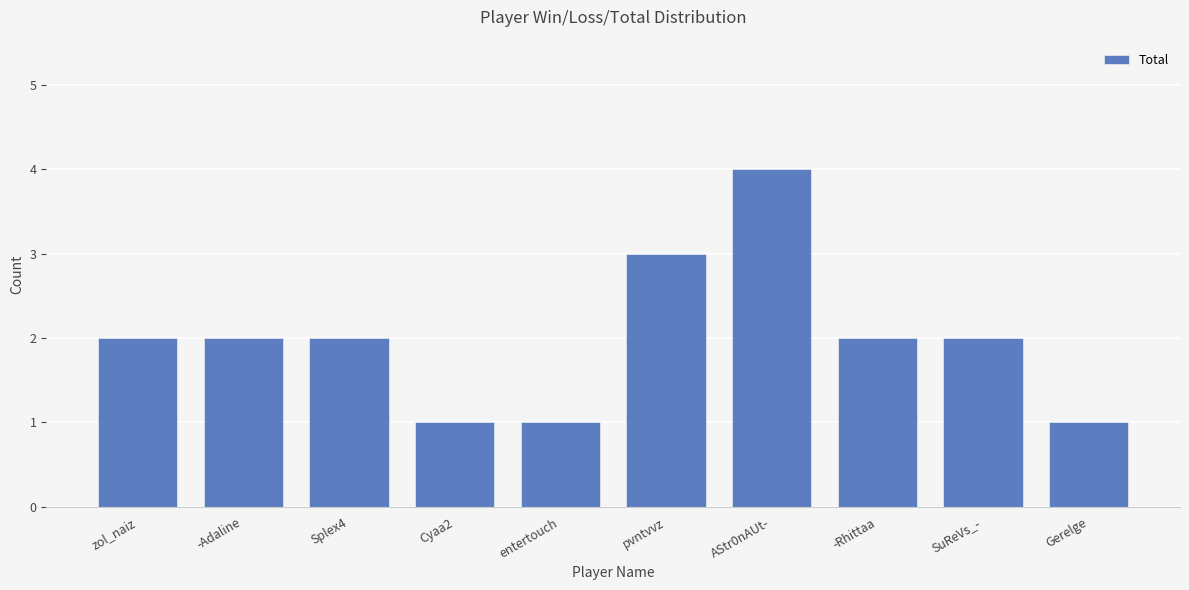

What is the ratio of the value at -Rhittaa to the value at entertouch?

2.0